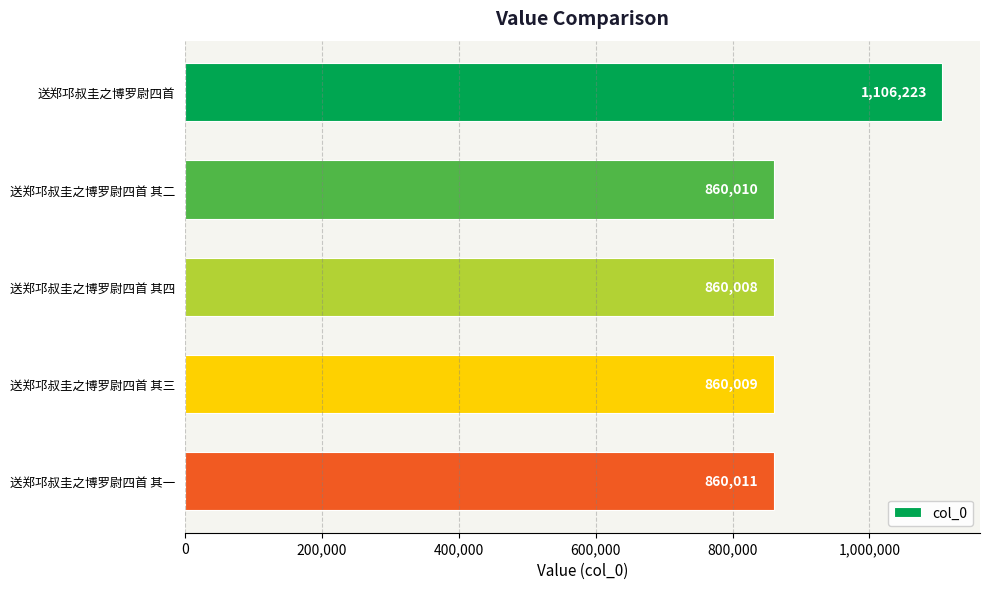

Is it true that the value at 送郑邛叔圭之博罗尉四首 其一 is 860011?

True